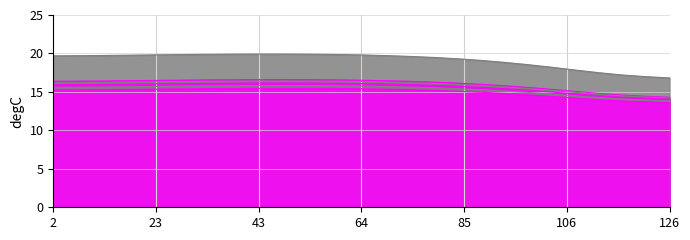

Does the chart display data point markers on the line(s)?

No